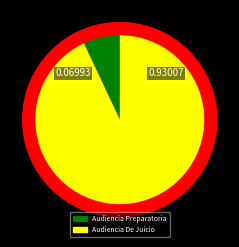

Is it true that Audiencia Preparatoria is 7% of the pie?

True